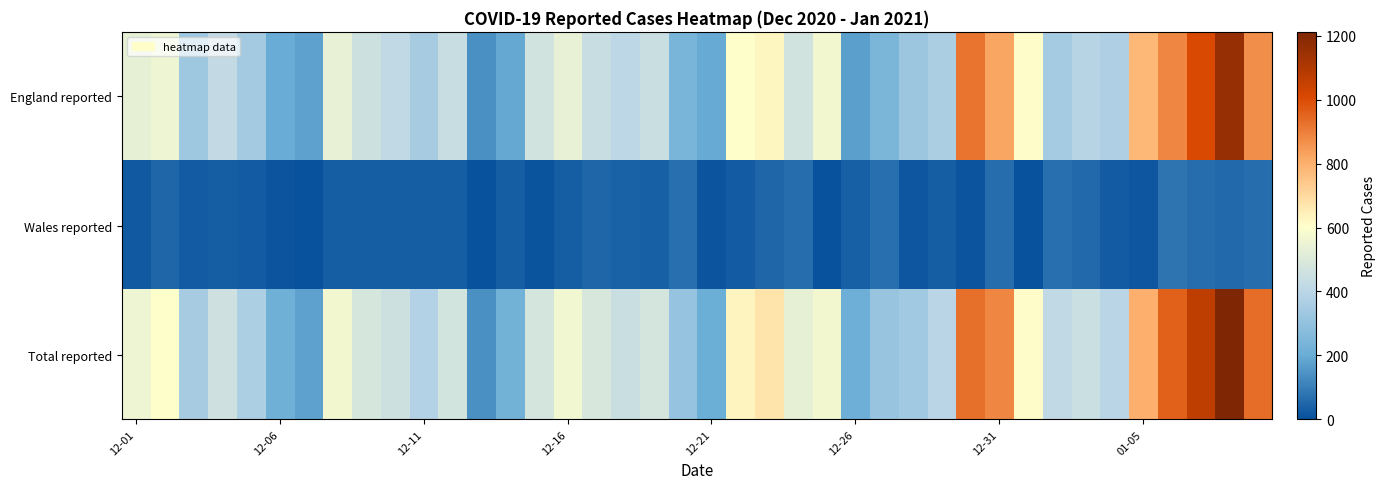

Reading left to right, list all the values displayed in this chart.

England reported: 531	555	328	424	344	201	177	538	451	419	353	440	138	194	467	537	438	403	441	241	198	608	625	468	570	175	246	322	360	919	820	613	349	392	370	784	884	1004	1156	871
Wales reported: 23	51	24	33	24	14	2	31	31	33	29	31	0	33	9	30	52	38	35	69	10	24	51	63	0	35	70	15	33	13	65	0	70	56	25	17	76	63	56	62
Total reported: 554	606	352	457	368	215	179	569	482	452	382	471	138	227	476	567	490	441	476	310	208	632	676	531	570	210	316	337	393	932	885	613	419	448	395	801	960	1067	1212	933